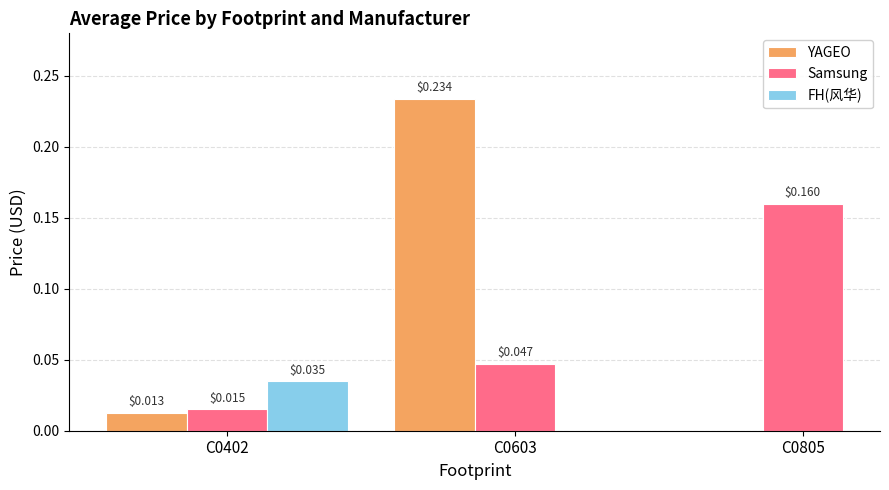

What are all the series names shown in the legend?

YAGEO, Samsung, FH(风华)